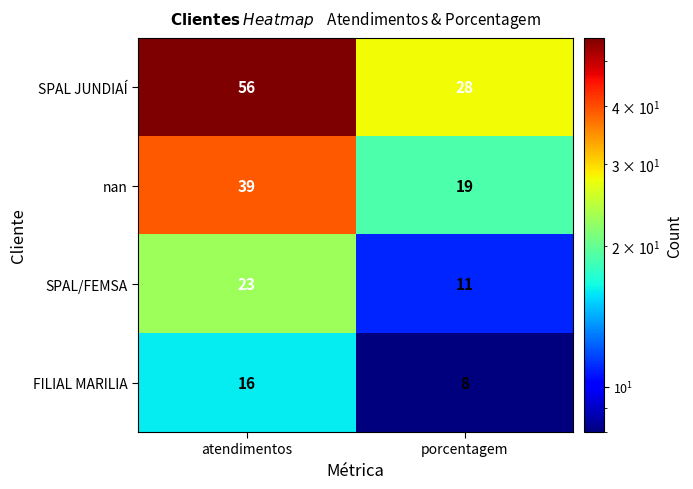

What is the lowest value of the SPAL/FEMSA series?

11